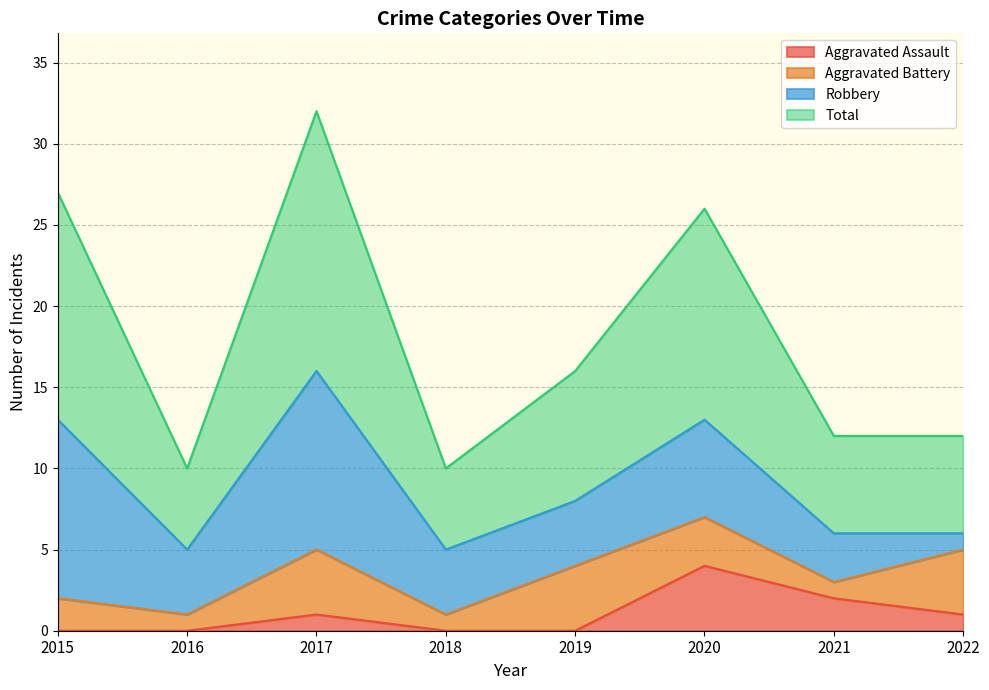

Read the Total value at 2021, to the nearest 10.

10